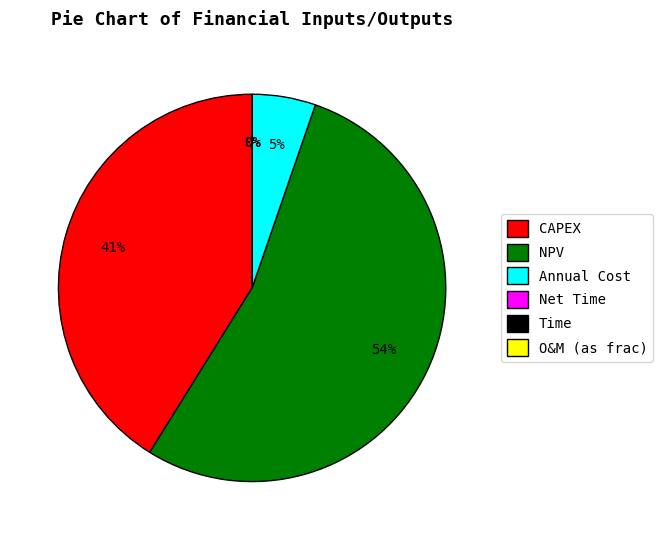

To the nearest percent, what is the difference between the largest and smallest slice percentages?

54%